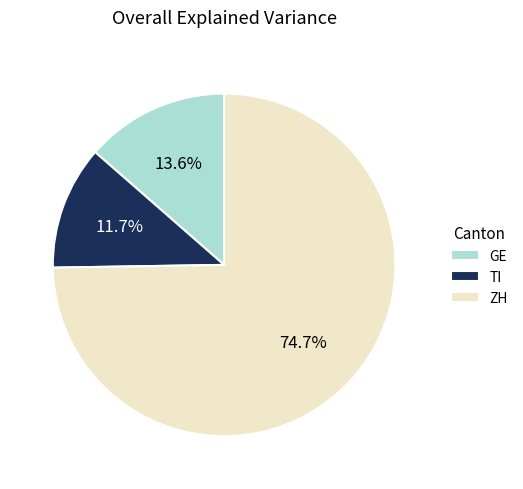

Which category has the smallest portion of the pie?

TI